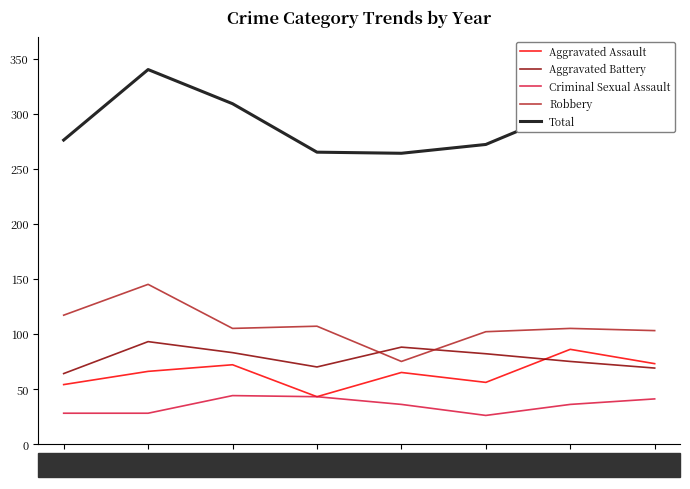

Which series has the largest range (max minus min)?

Total